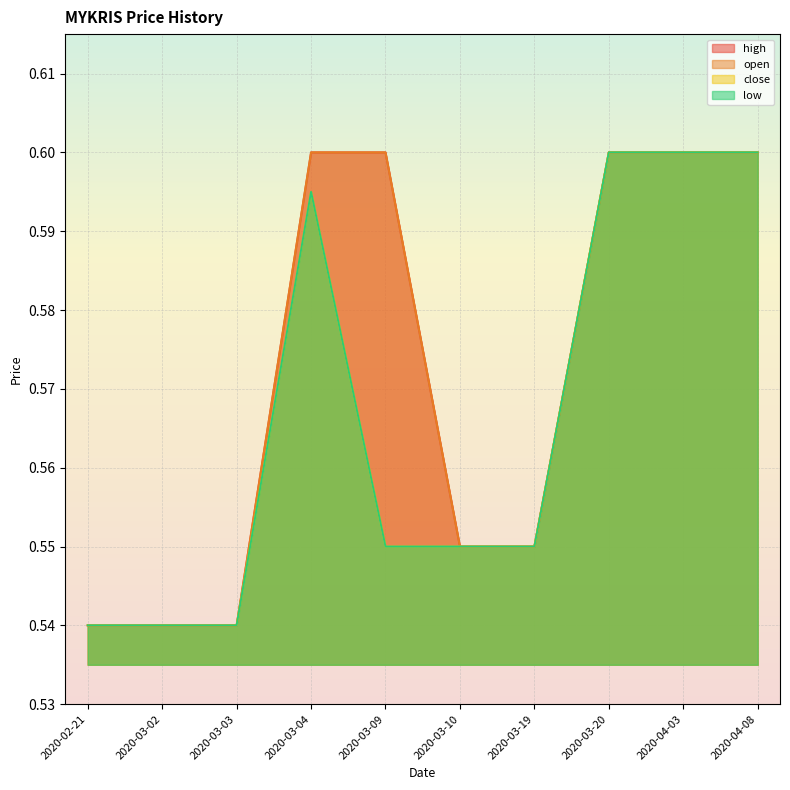

Which series has the widest spread of values?

open